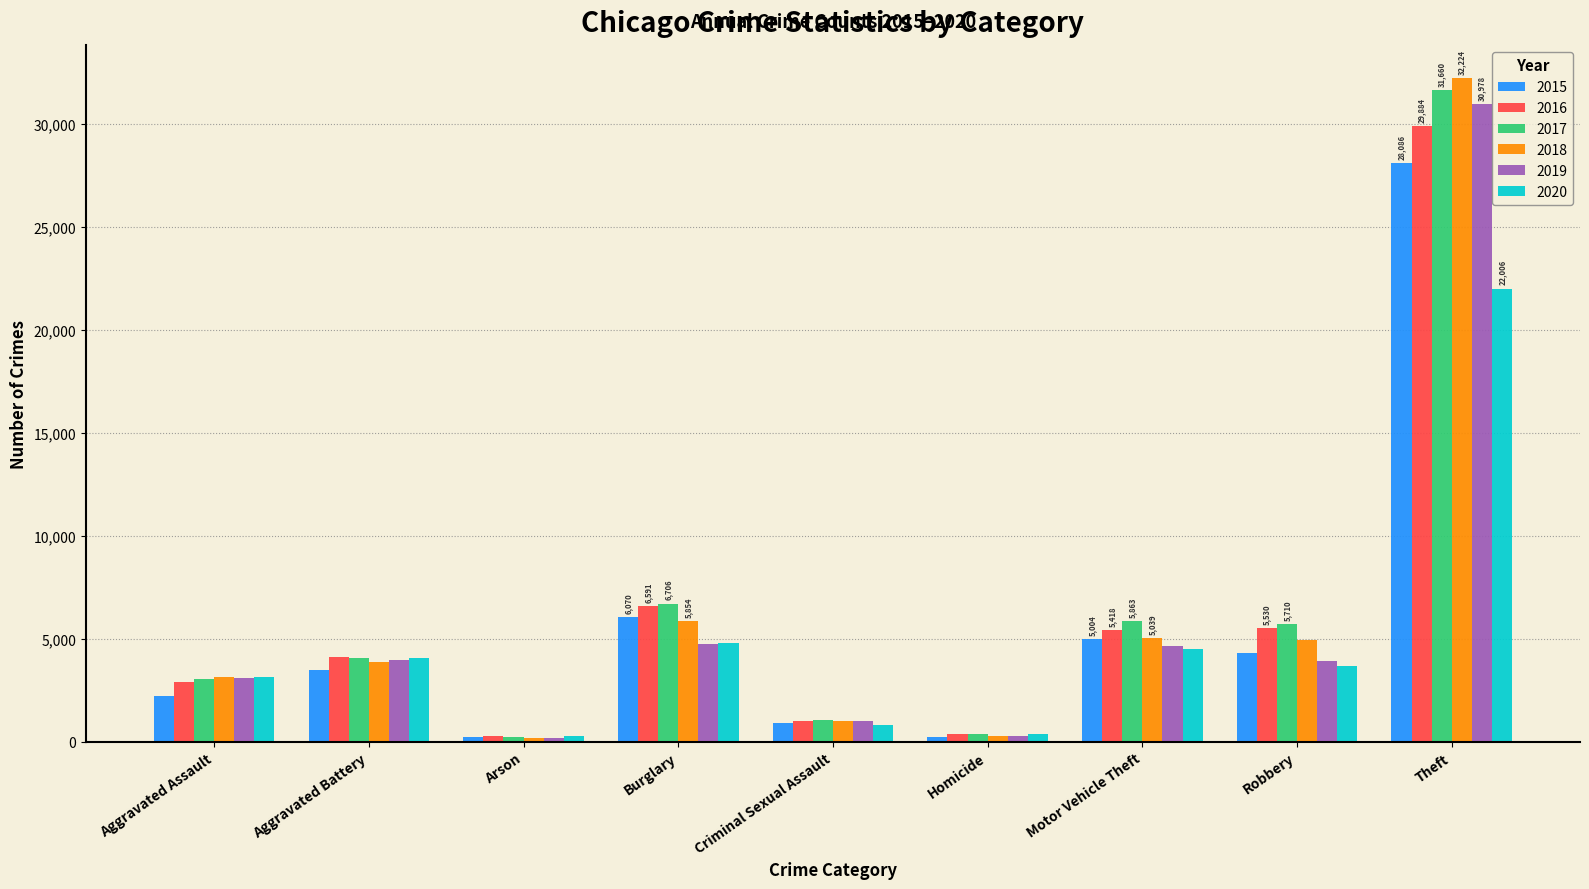

The value of 2015 at Theft is 28086. True or false?

True